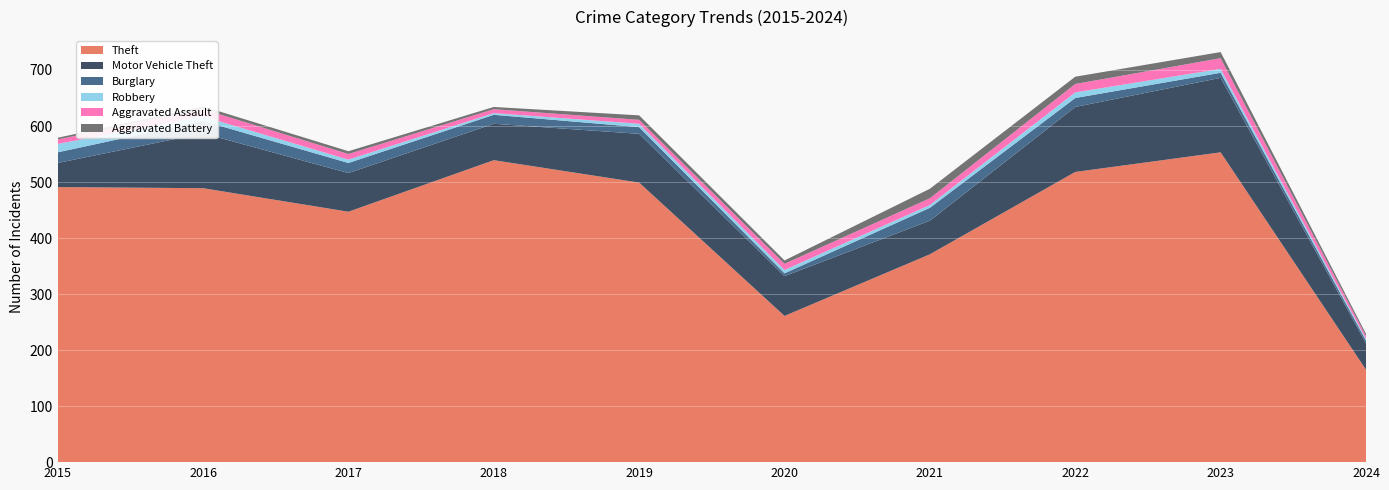

Reading left to right, what are all the values shown in this chart?

Theft: 491	489	447	539	499	261	371	518	553	165
Motor Vehicle Theft: 43	98	69	65	87	71	60	116	133	47
Burglary: 19	22	18	16	12	5	23	16	9	5
Robbery: 15	8	6	3	6	6	5	10	7	3
Aggravated Assault: 8	13	10	7	7	11	12	15	19	5
Aggravated Battery: 3	5	5	4	8	6	17	13	11	4